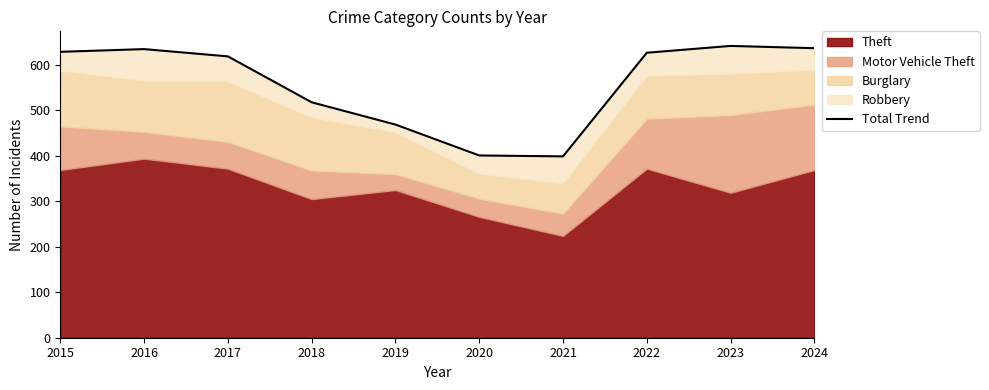

List the labels in order of value, largest first.

2023, 2024, 2016, 2015, 2022, 2017, 2018, 2019, 2020, 2021